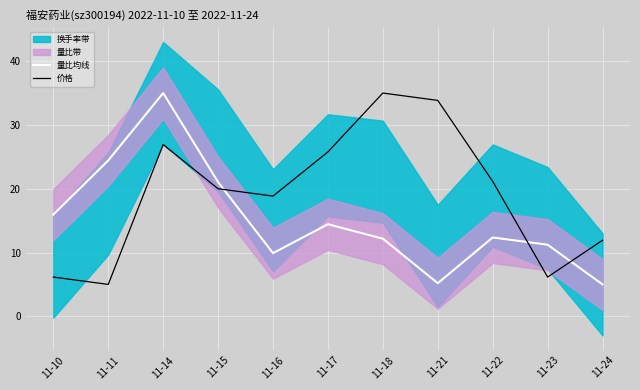

Reading left to right, list all the values displayed in this chart.

量比均线: 11-10=15.9	11-11=24.4	11-14=35.0	11-15=21.0	11-16=9.9	11-17=14.4	11-18=12.2	11-21=5.2	11-22=12.4	11-23=11.2	11-24=5.0
价格: 11-10=6.2	11-11=5.0	11-14=26.9	11-15=20.0	11-16=18.8	11-17=25.8	11-18=35.0	11-21=33.8	11-22=21.2	11-23=6.2	11-24=11.9